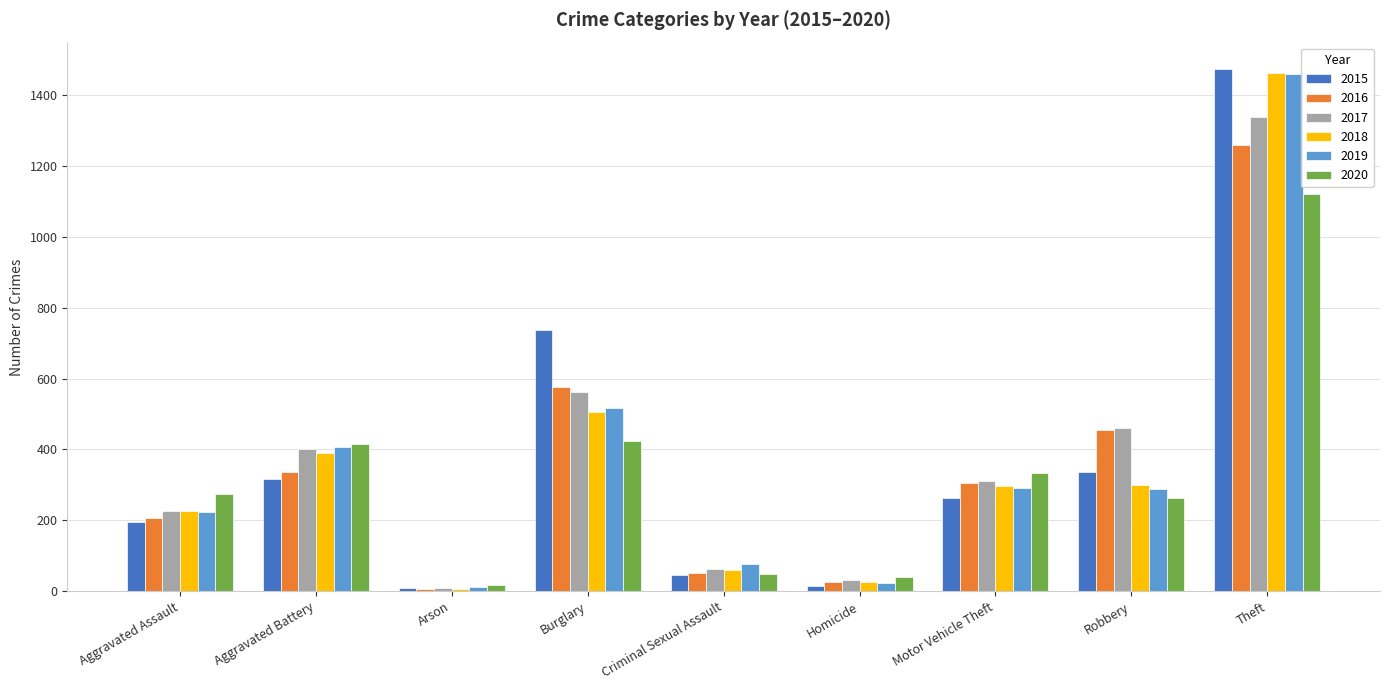

What is the difference between the maximum and minimum values in the 2018 series?

1454